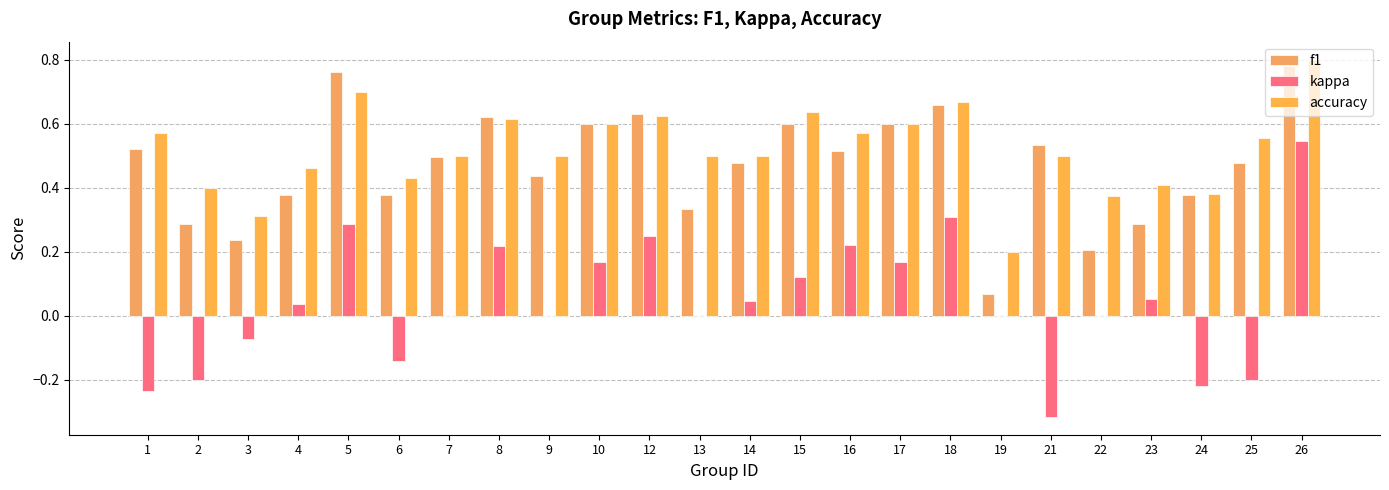

Which series changed the most between 2 and 24?

f1